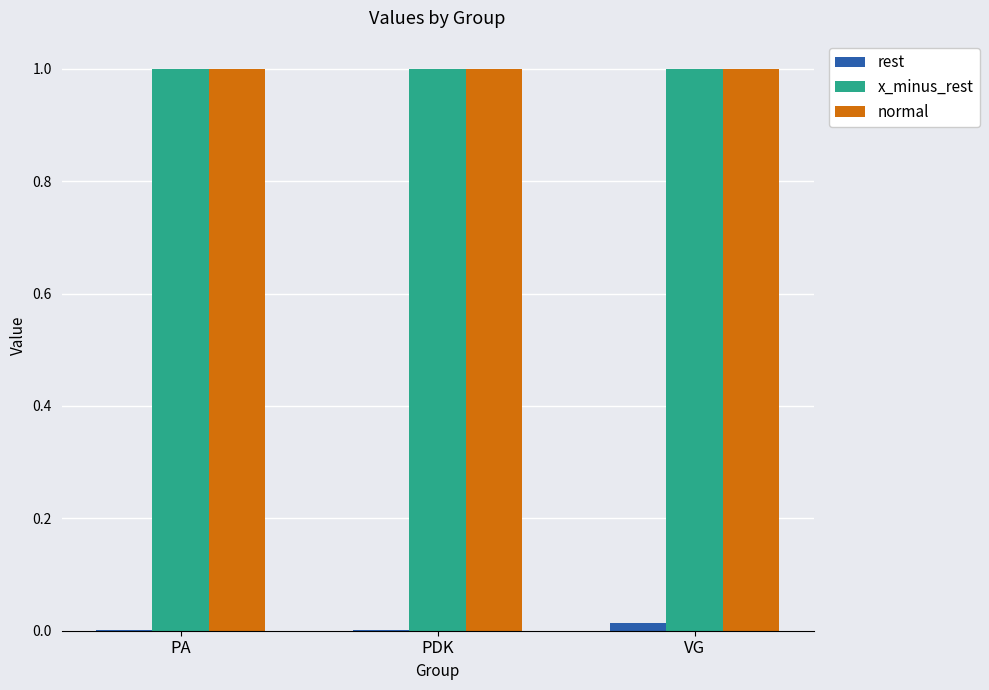

How many data points does each series have?

3